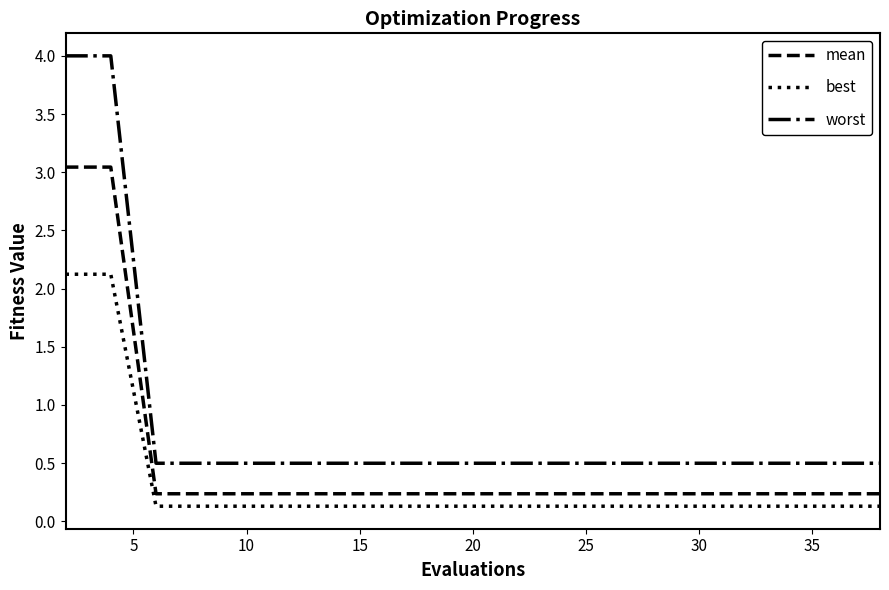

Rank the series by their average value, from highest to lowest.

worst, mean, best